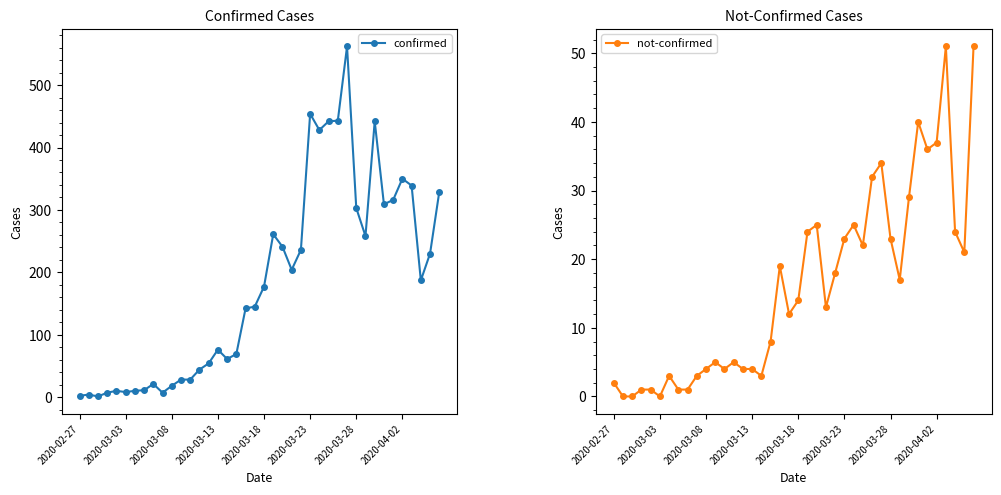

True or false: confirmed has more than 2 interior local peaks.

True